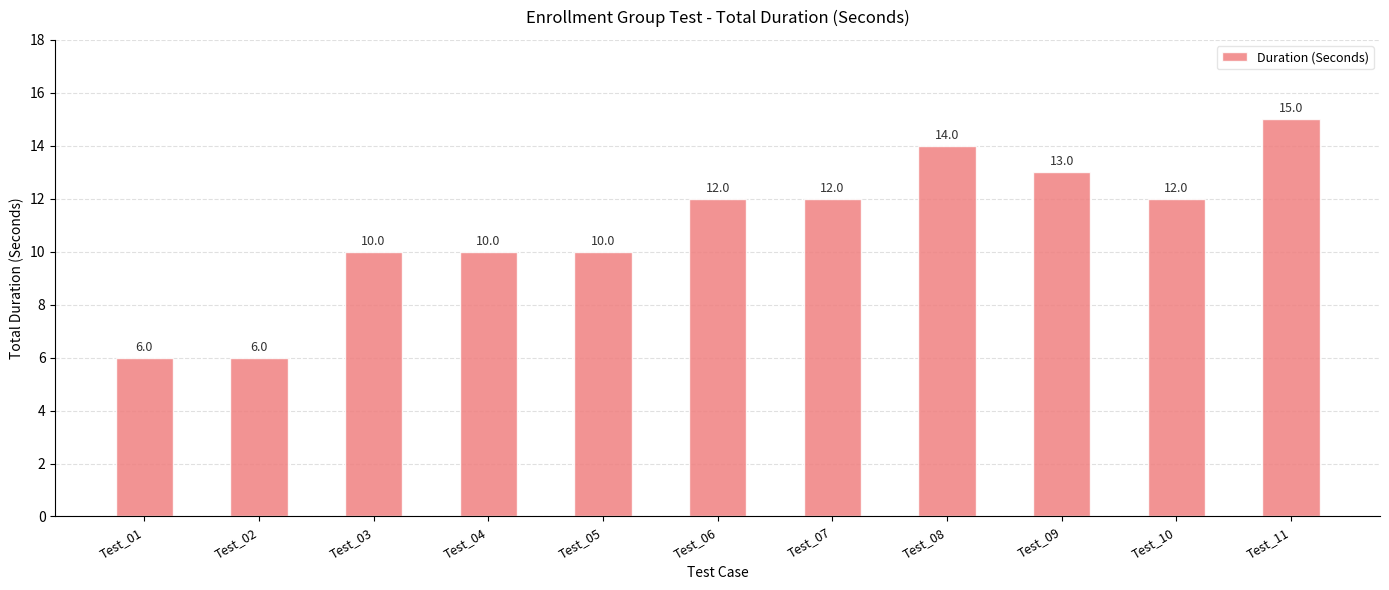

Reading left to right, transcribe all the data shown in this chart.

Test_01=6	Test_02=6	Test_03=10	Test_04=10	Test_05=10	Test_06=12	Test_07=12	Test_08=14	Test_09=13	Test_10=12	Test_11=15